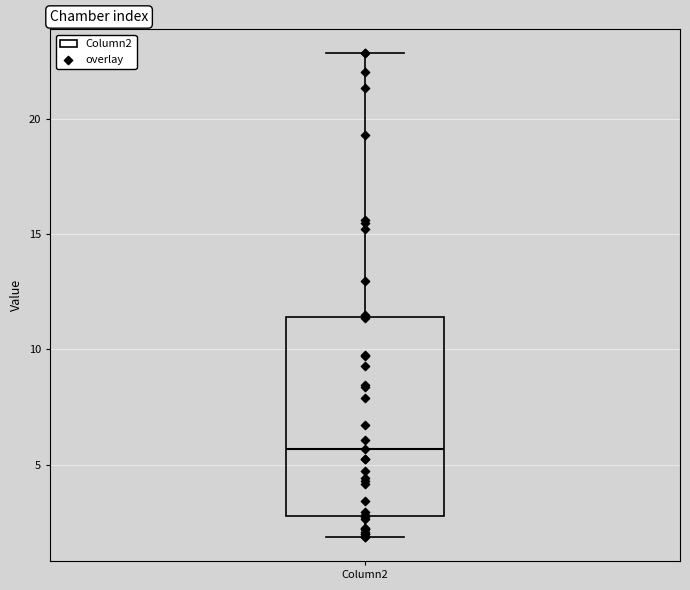

Where does the lower whisker of the box for Column2 end on the y-axis? The values are not printed on the chart, so give them approximately, as read against the axis.

2.0